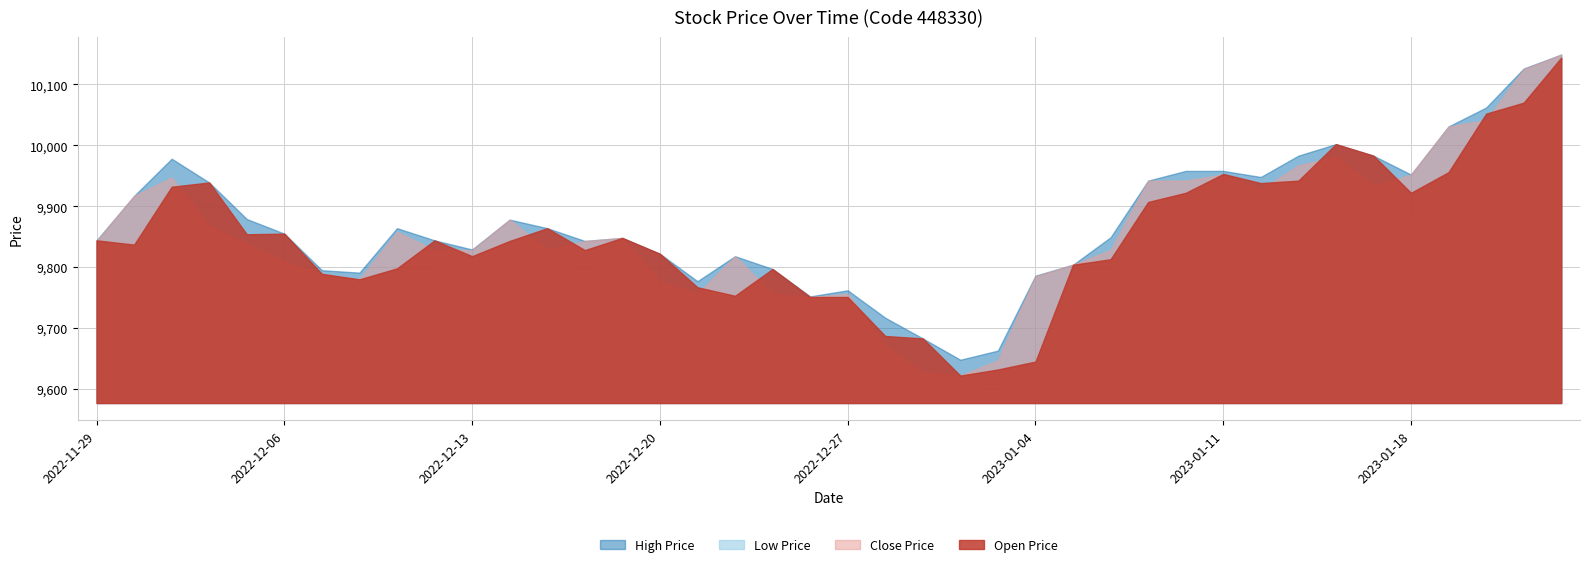

Is it true that close_price equals 6755 at 2022-12-19?

False